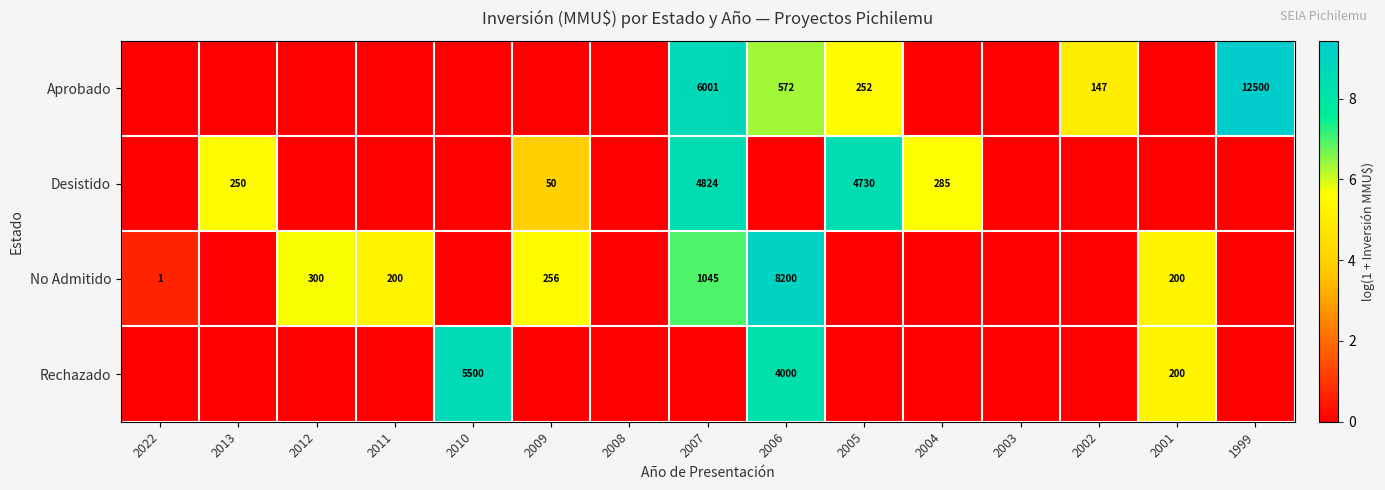

Count the number of categories in the chart.

15